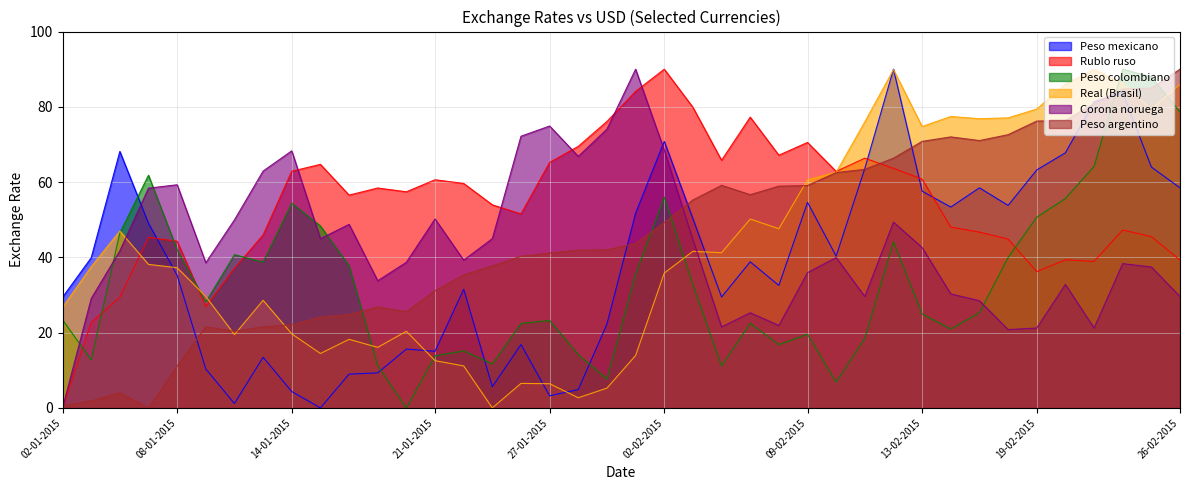

How many intersections are there between Real (Brasil) and Peso argentino?

5